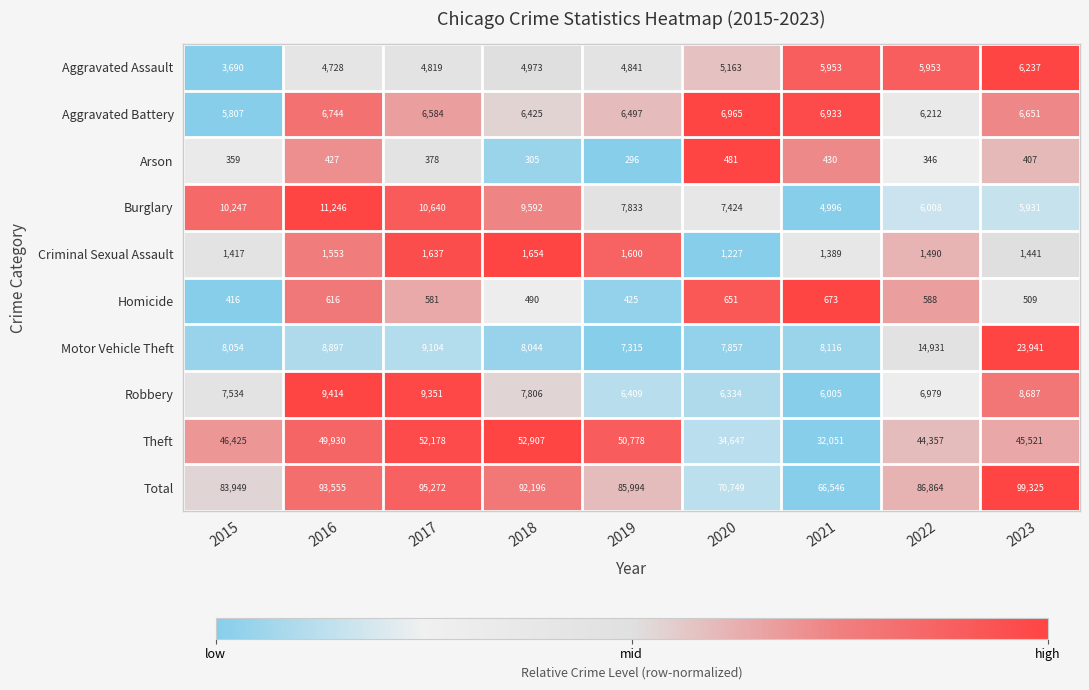

At which category does the chart reach its minimum across all series?

2019